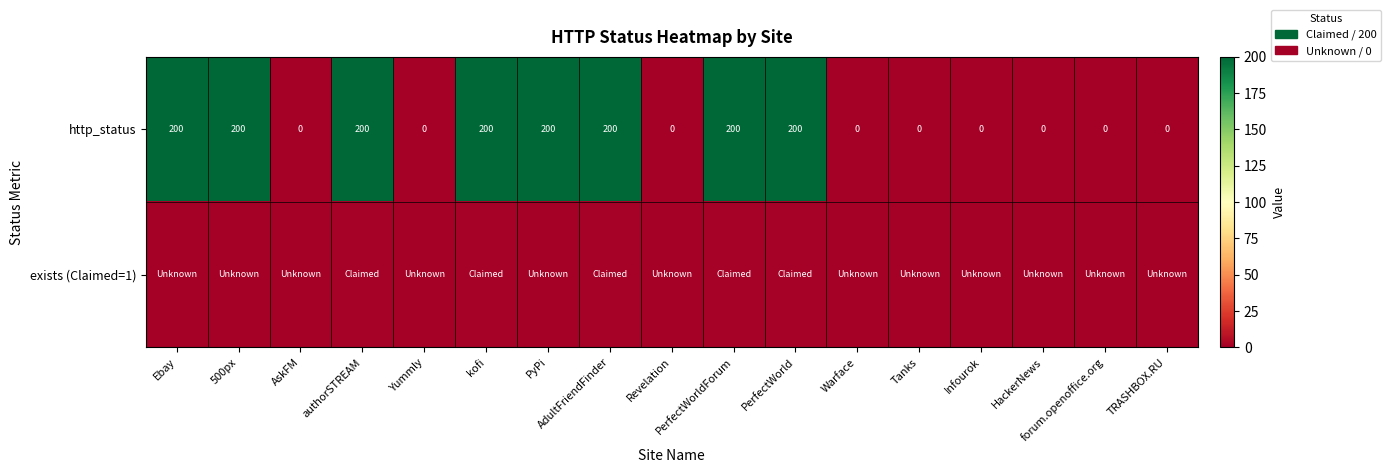

What is the highest value of the http_status series?

200